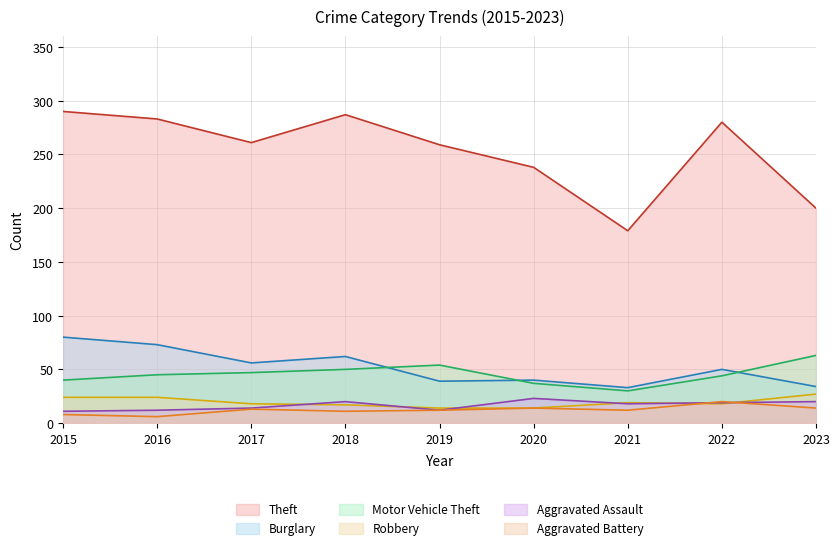

What is the minimum value for Motor Vehicle Theft?

30